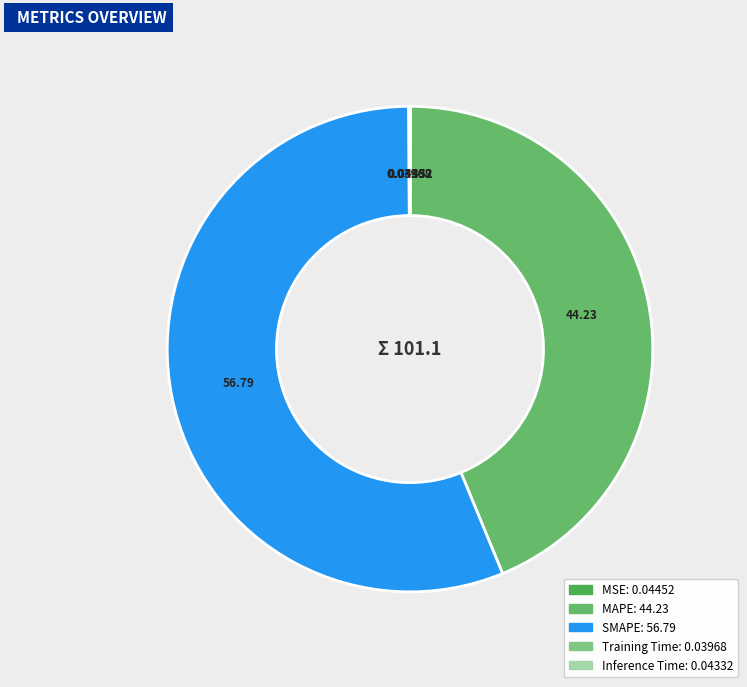

How many slices are in this pie chart?

5